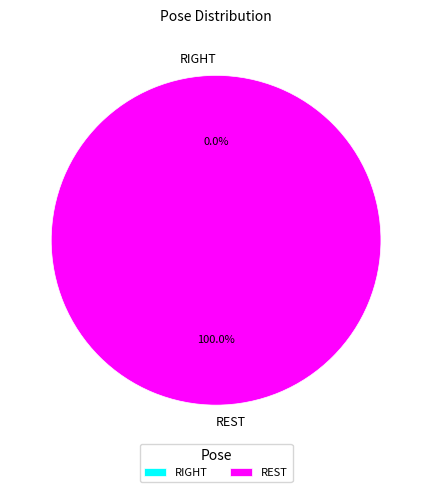

To the nearest percent, what is the average slice percentage?

50%